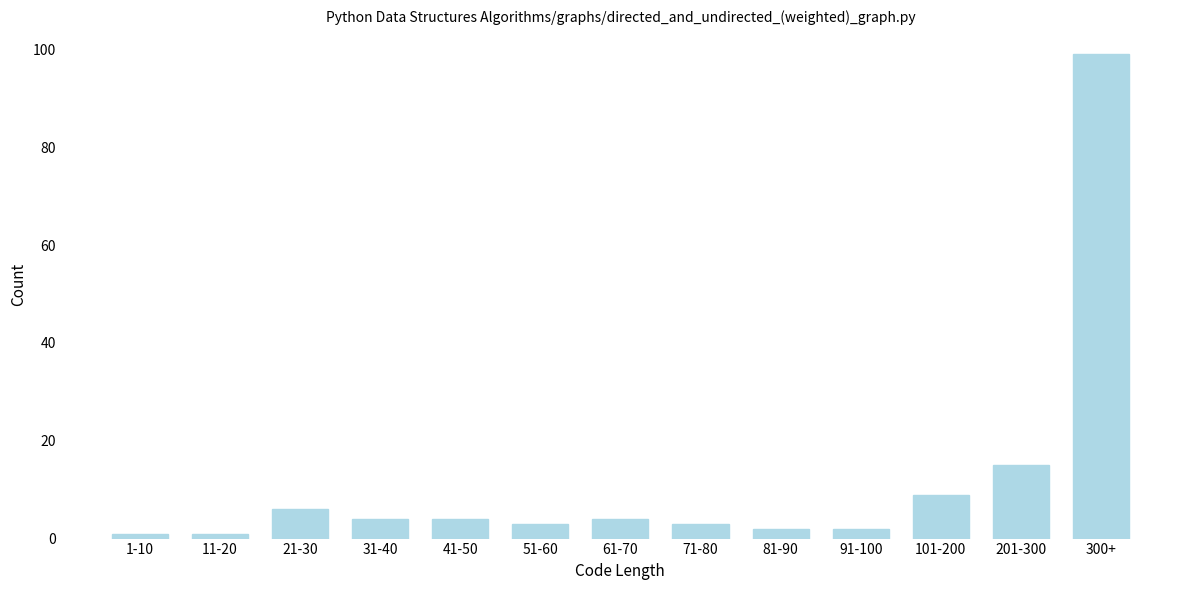

Reading right to left, transcribe all the data shown in this chart.

99	15	9	2	2	3	4	3	4	4	6	1	1